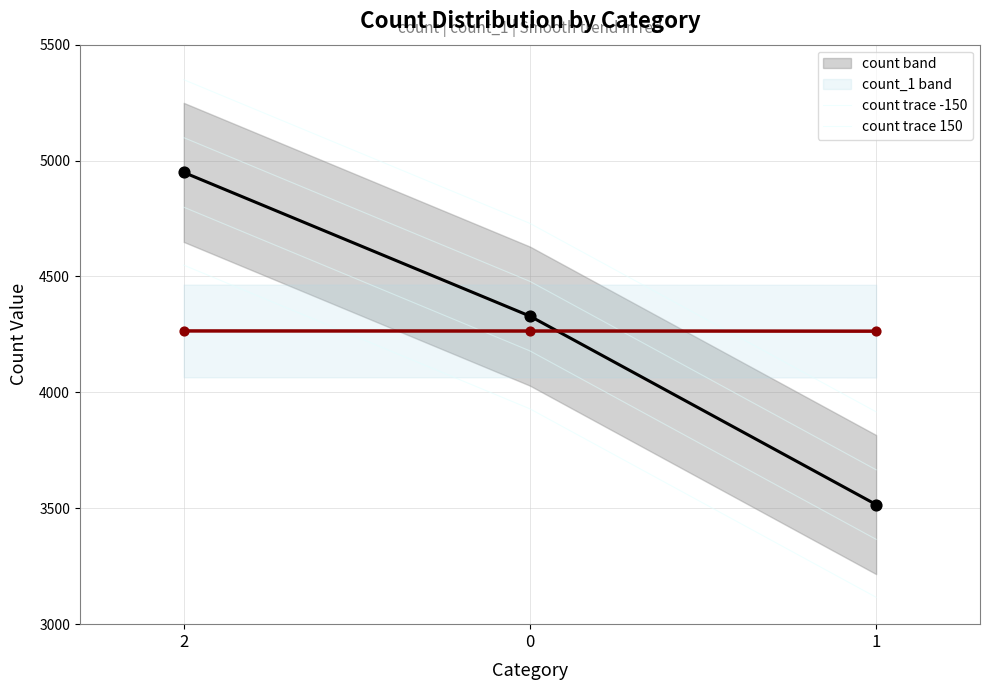

At which category is the sum across all series the highest?

2